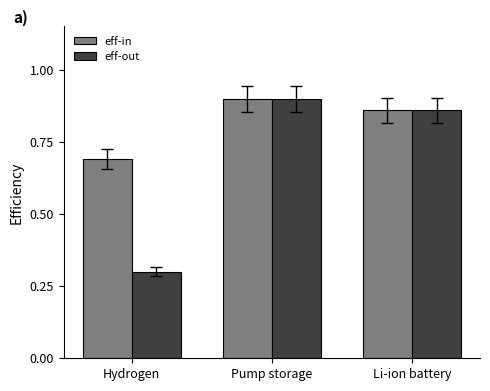

What is the sum of all eff-in values?

2.5